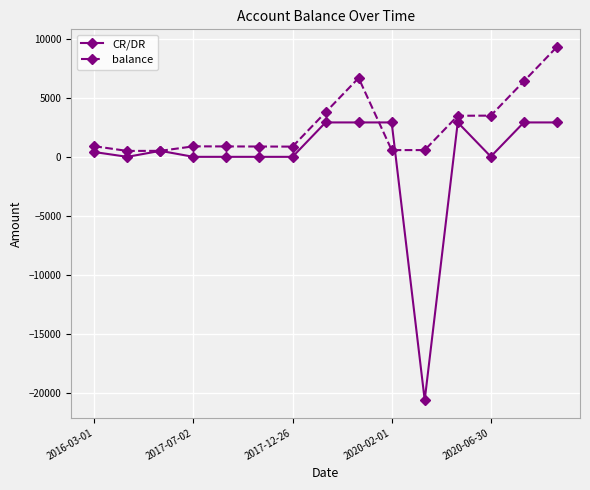

Which series has the largest total across all categories?

balance